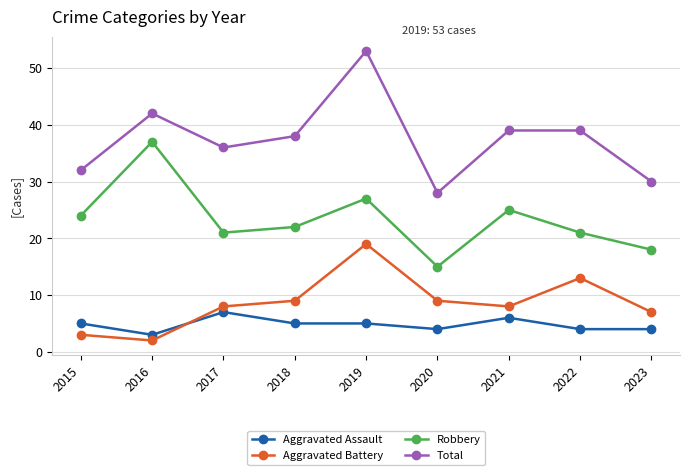

The Aggravated Assault series shows 5 at 2015. True or false?

True